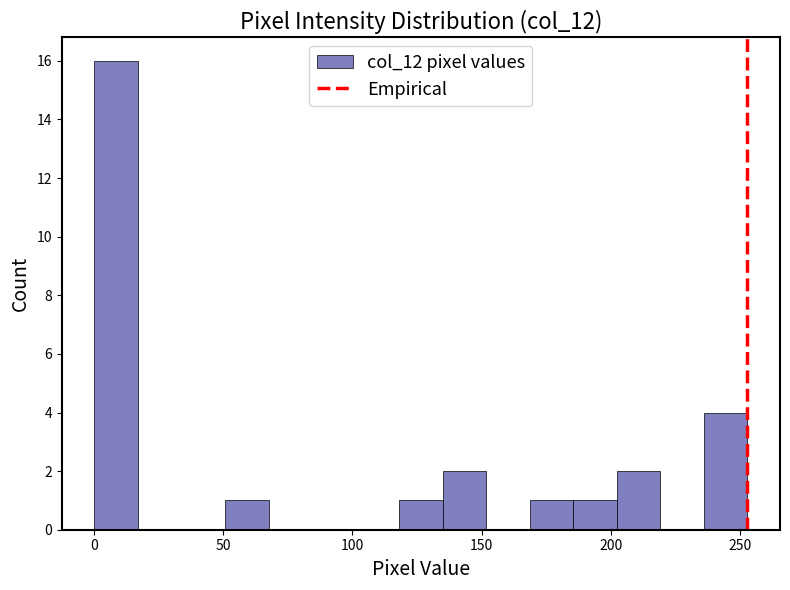

Around what value on the x-axis is the tallest bar? Give the approximate position of its centre, as read against the axis.

10